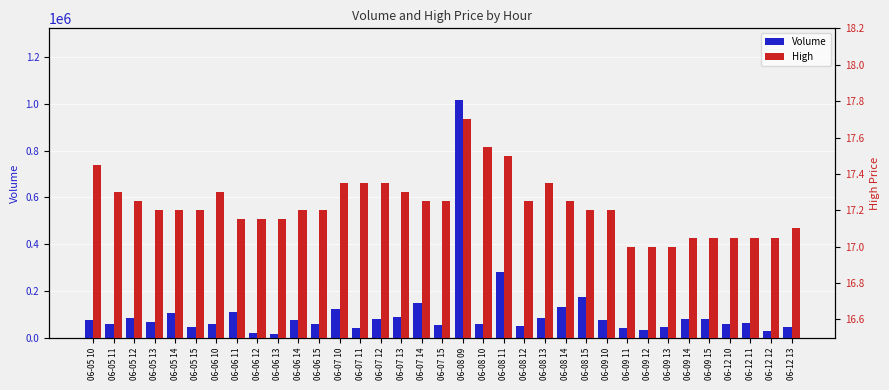

Count the number of categories in the chart.

35